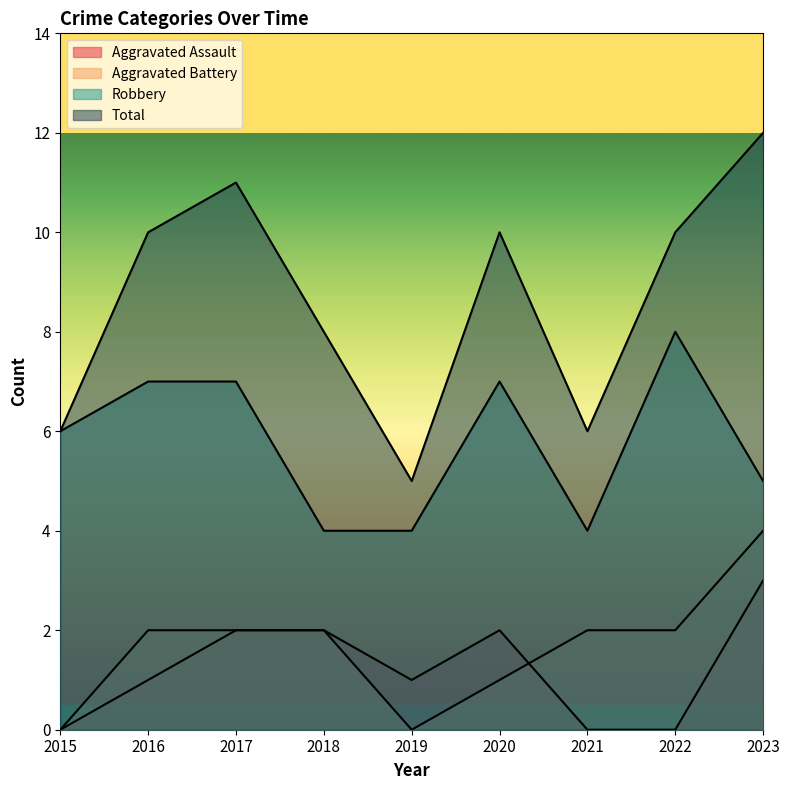

What is the difference between the Total values at 2018 and 2021?

2